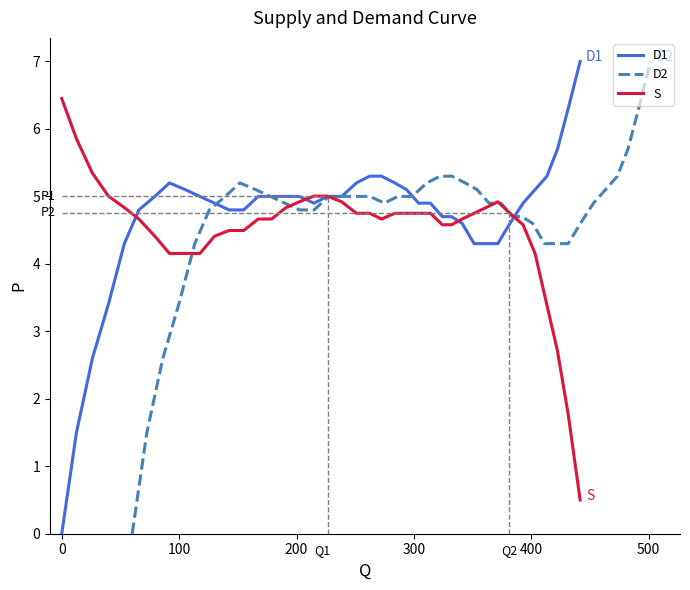

Which series ends up on top after the final intersection of D1 and S?

D1